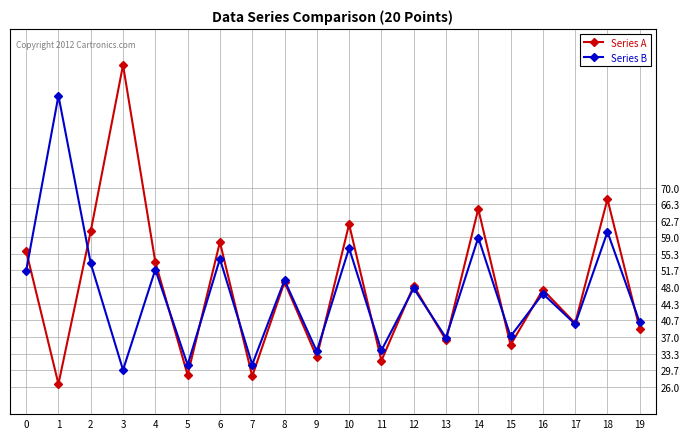

What is the sum of the Series A values at 2 and 6?

118.3